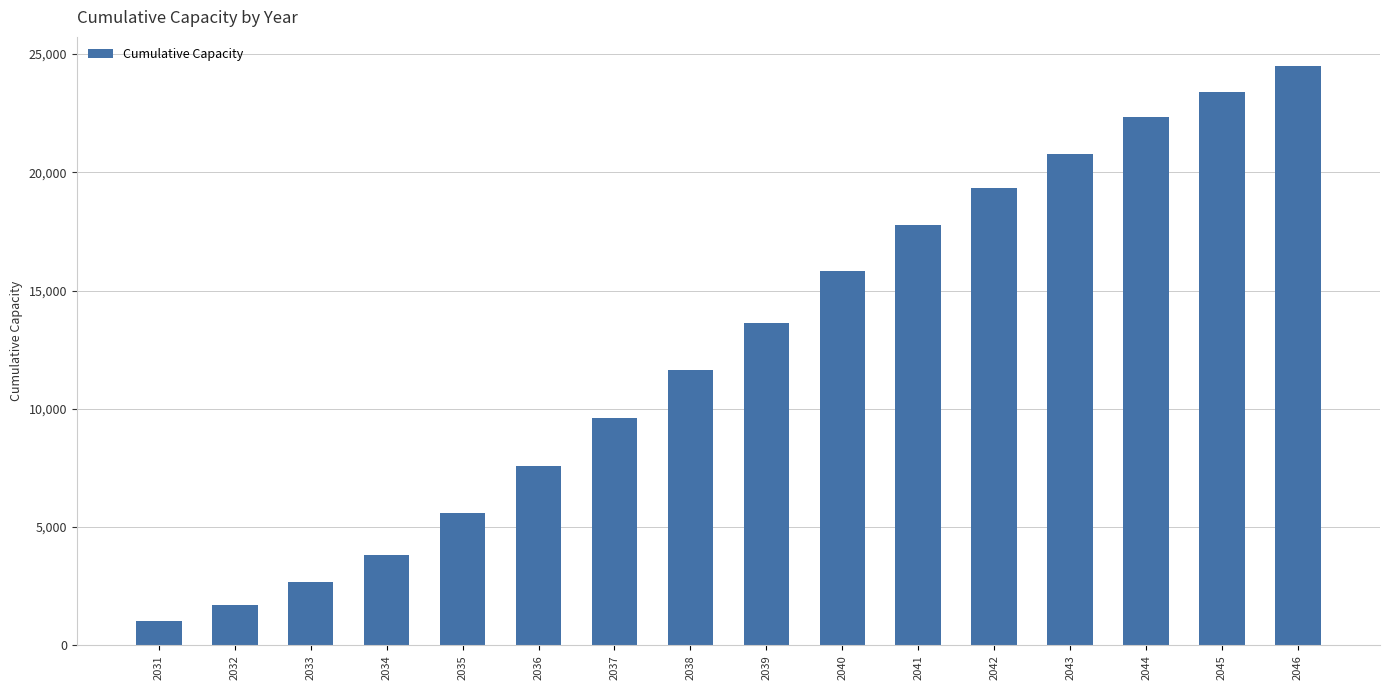

What is the approximate value at 2035?

5578.2